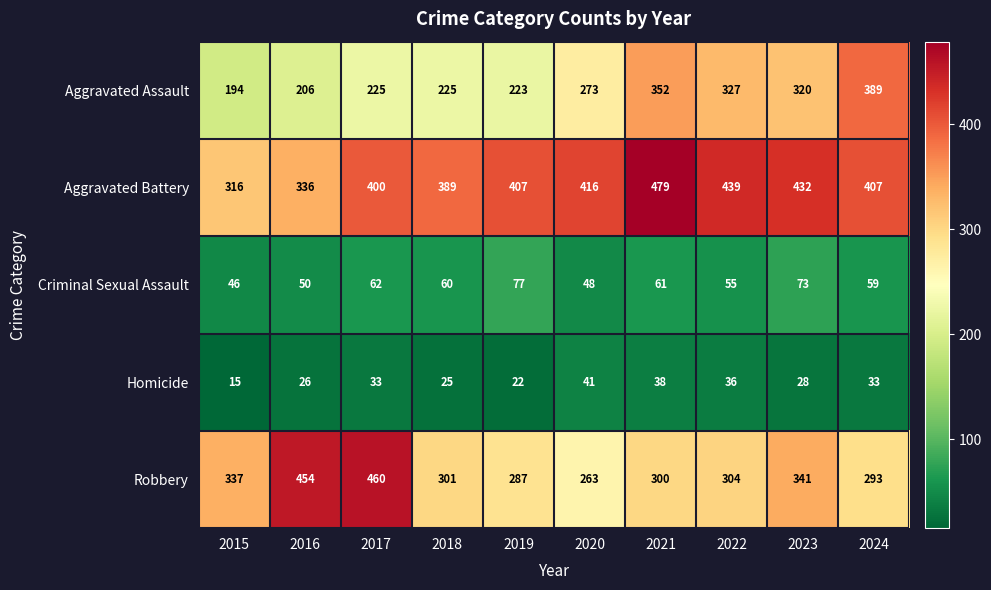

Which series has the largest total across all categories?

Aggravated Battery